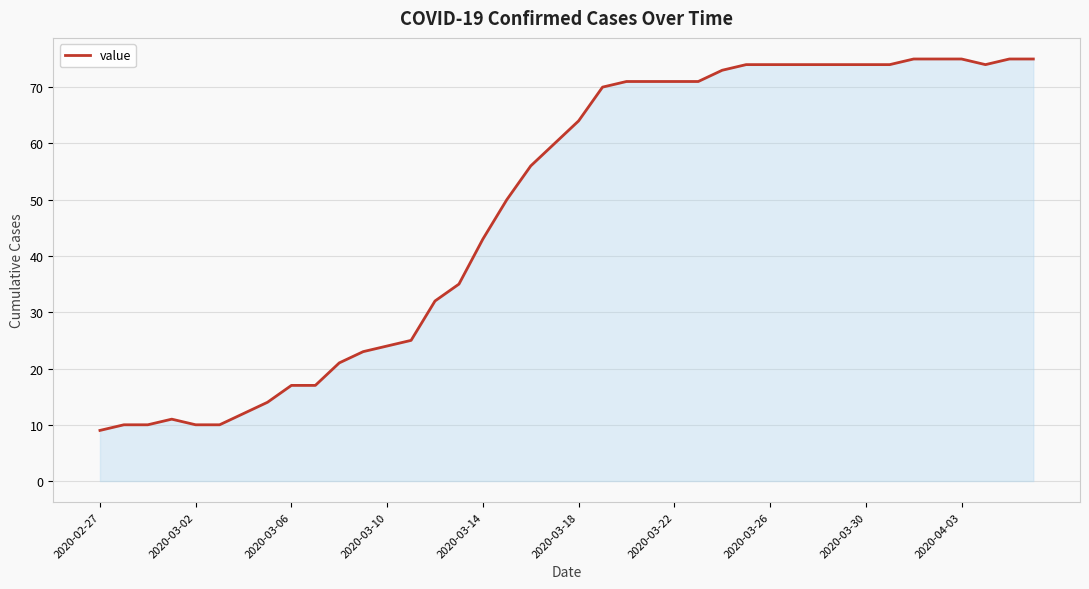

What is the difference between the maximum and minimum values?

66